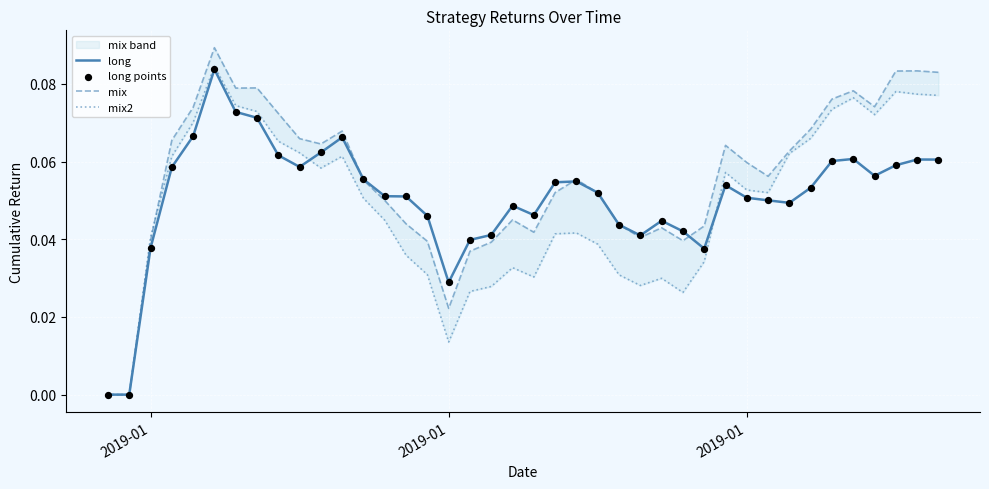

Is the value of long at 38 greater than the value of mix2 at 38?

No